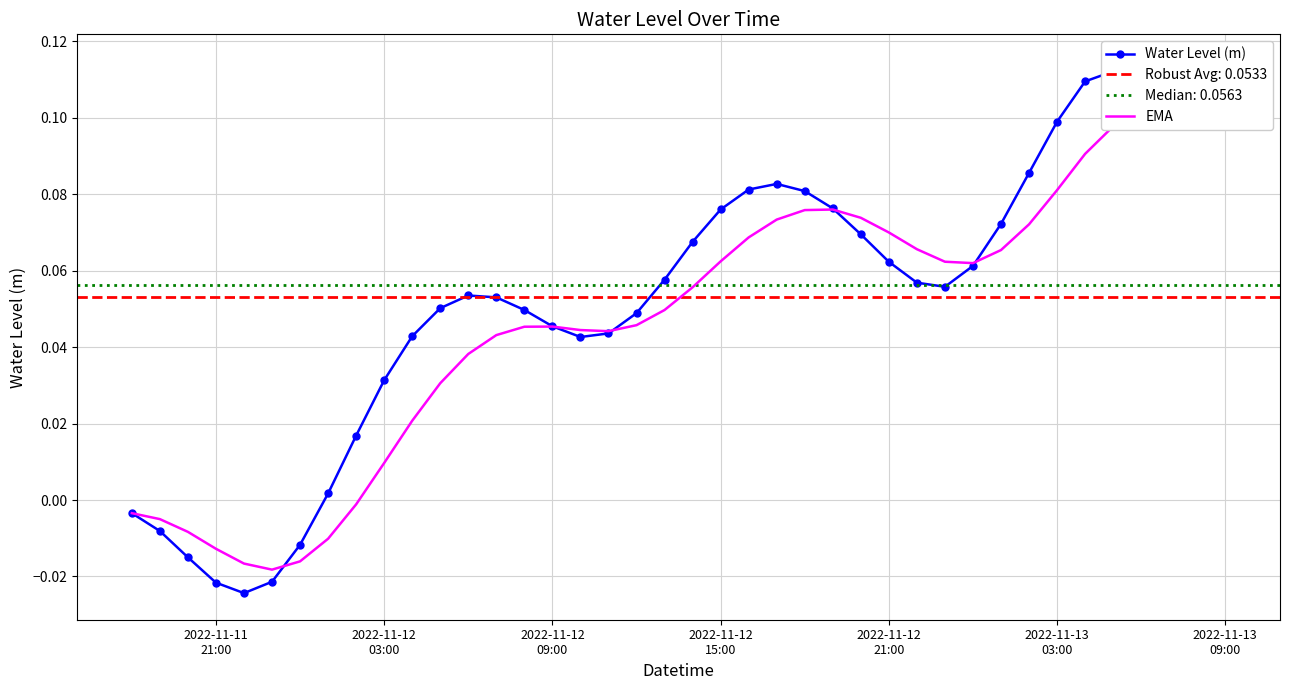

How many values in the EMA series exceed 0?

31